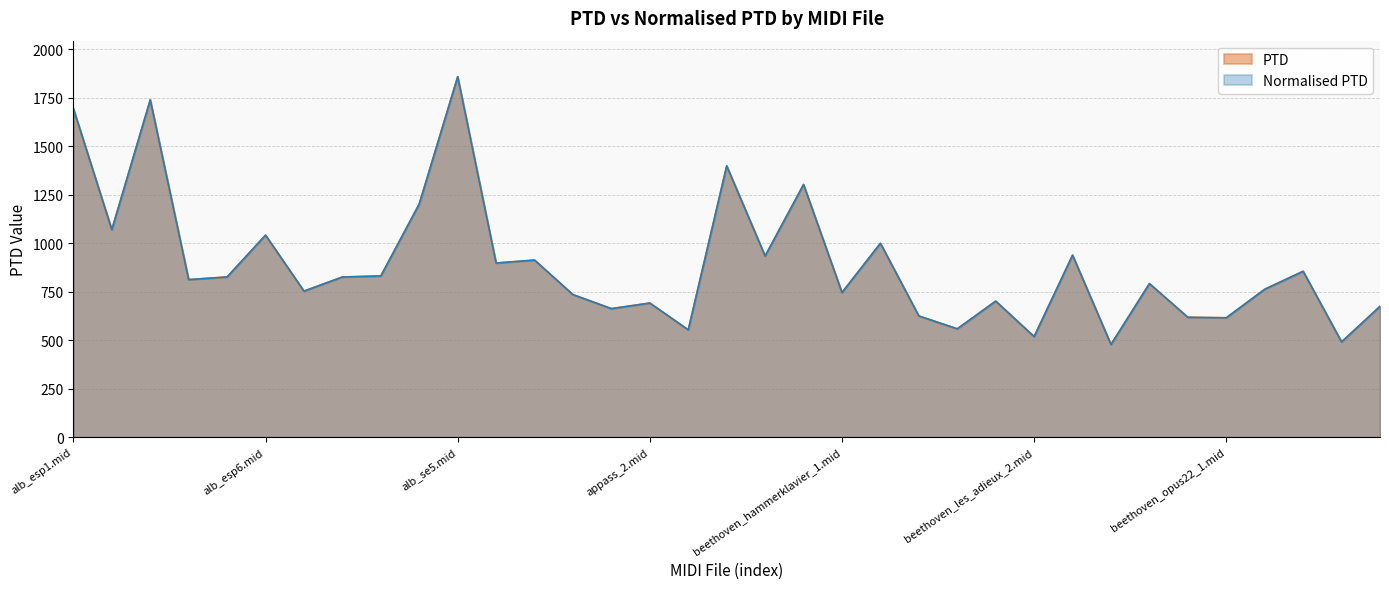

How many data points does each series have?

35